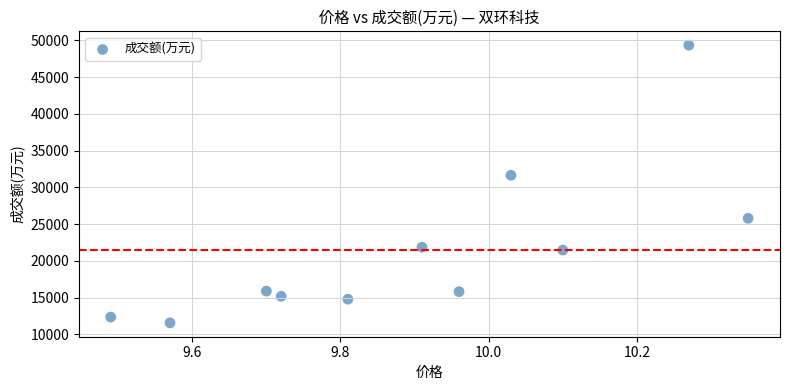

What is the average Y value?

21436